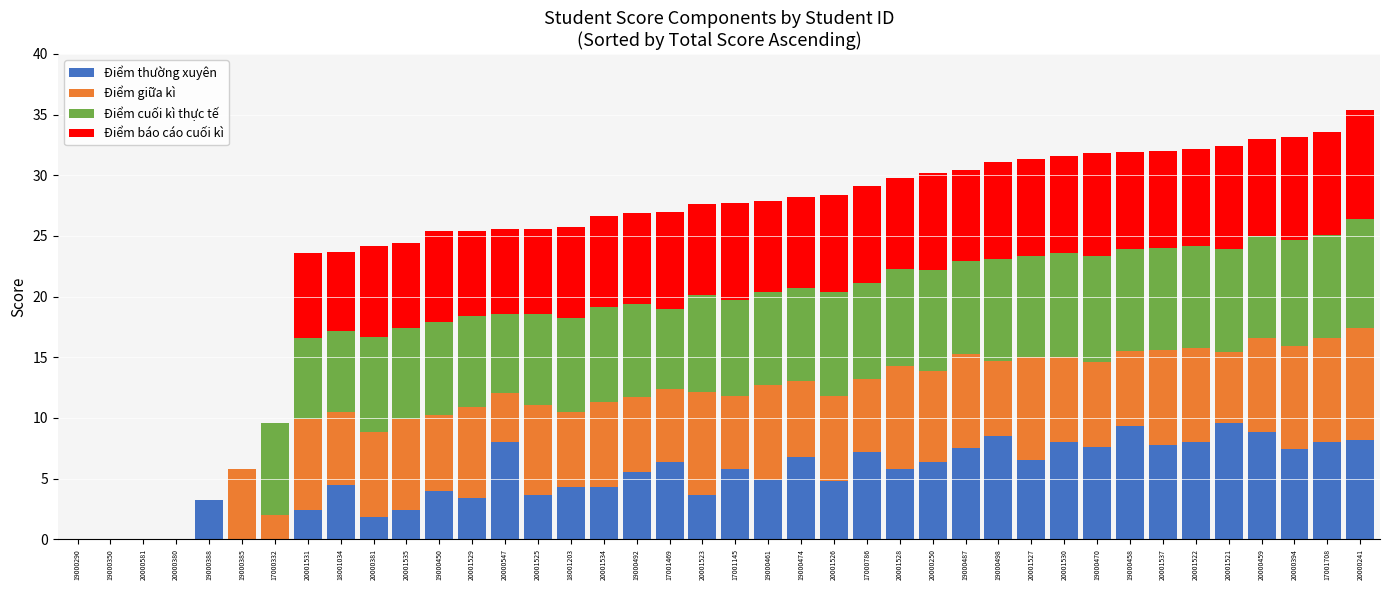

What is the highest value of the Điểm thường xuyên series?

9.6